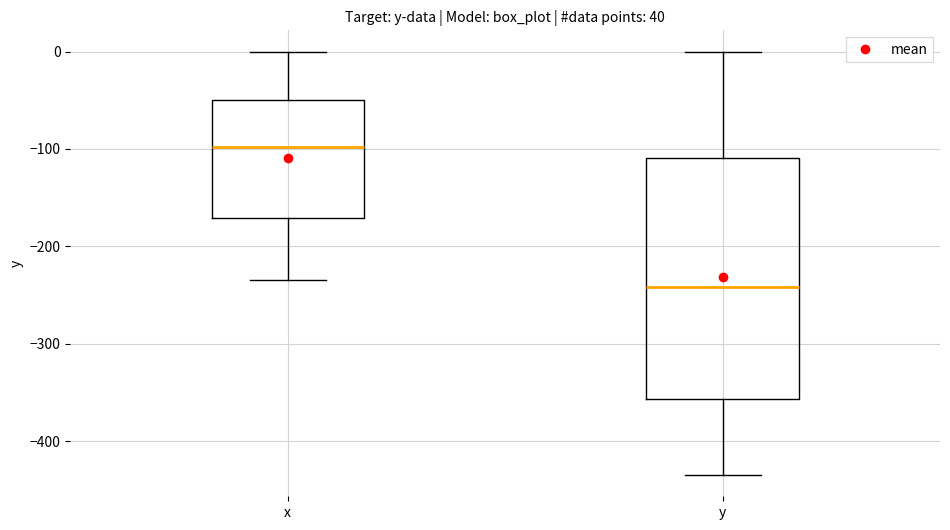

Reading left to right, transcribe this box plot: for each box, give where its median line is, the range the box spans, and where its two whiskers end, as read against the y-axis. The values are not printed on the chart, so give them approximately, as read against the axis.

x: median -100, box -170 to -50, whiskers -230 to 0
y: median -240, box -360 to -110, whiskers -430 to 0